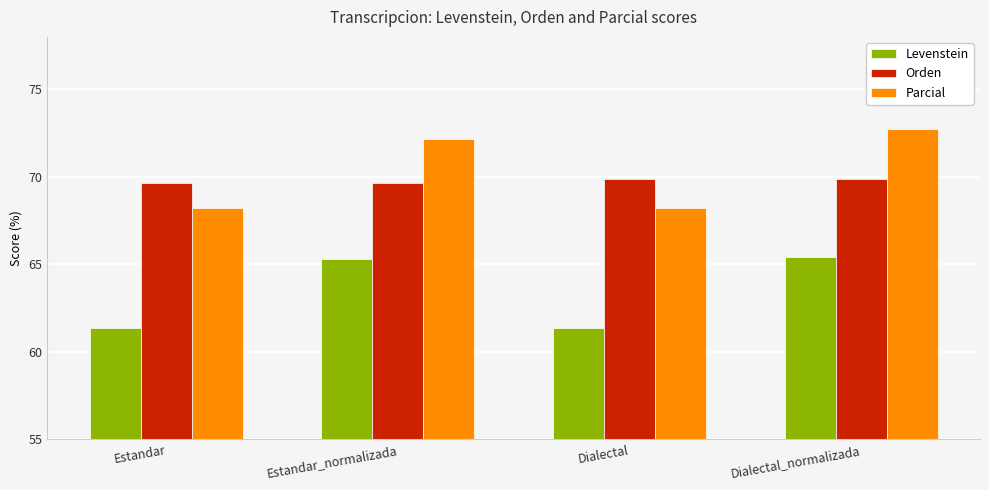

Rank the series by their maximum value, from highest to lowest.

Parcial, Orden, Levenstein